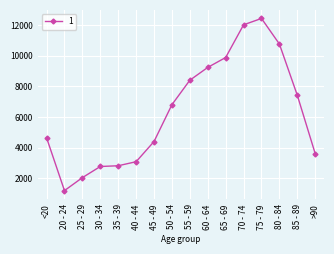

Which label corresponds to the smallest value in the chart?

20 - 24